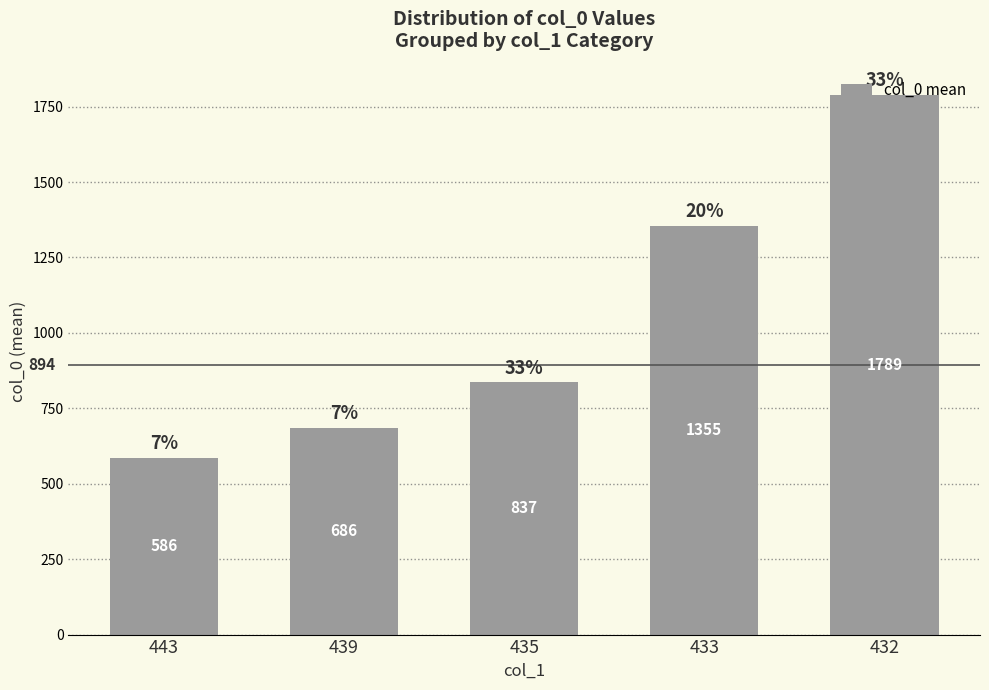

What is the greatest value displayed?

1789